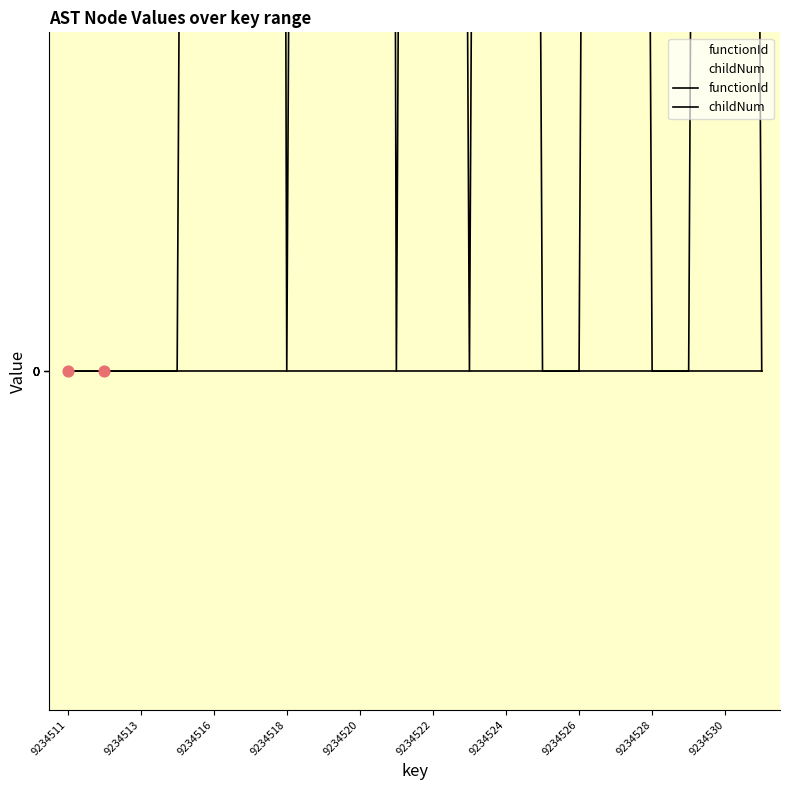

Which series contains the highest Y value?

childNum